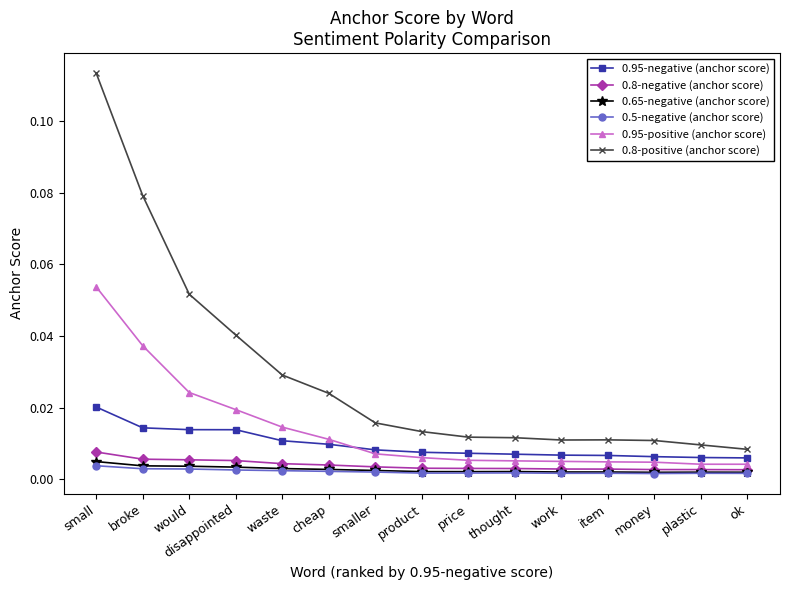

Which category has the highest value across all series?

small